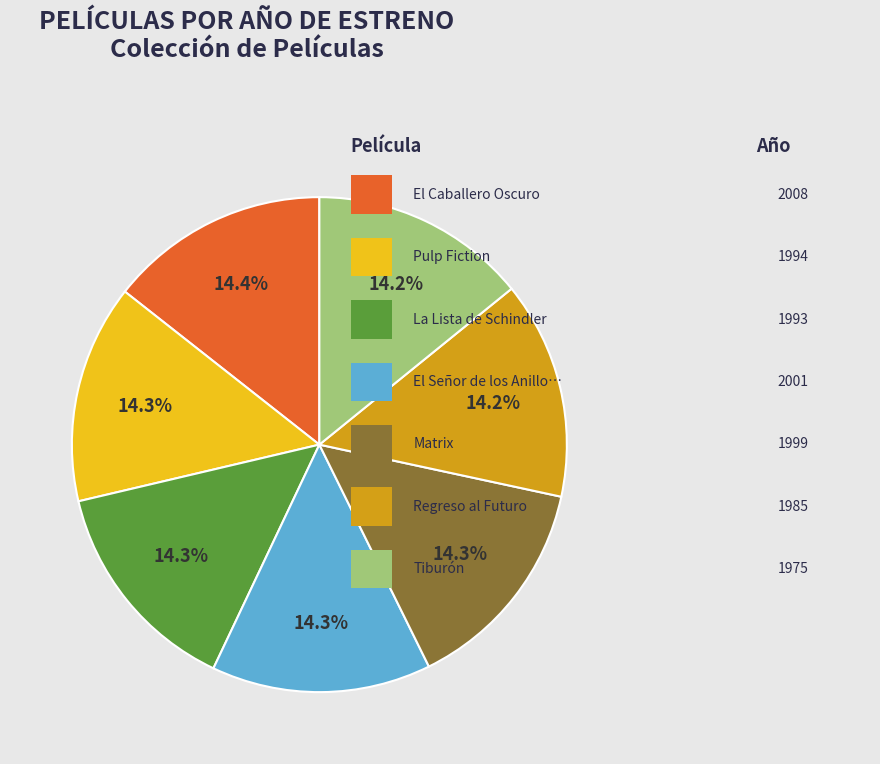

Does any single category account for the majority?

No